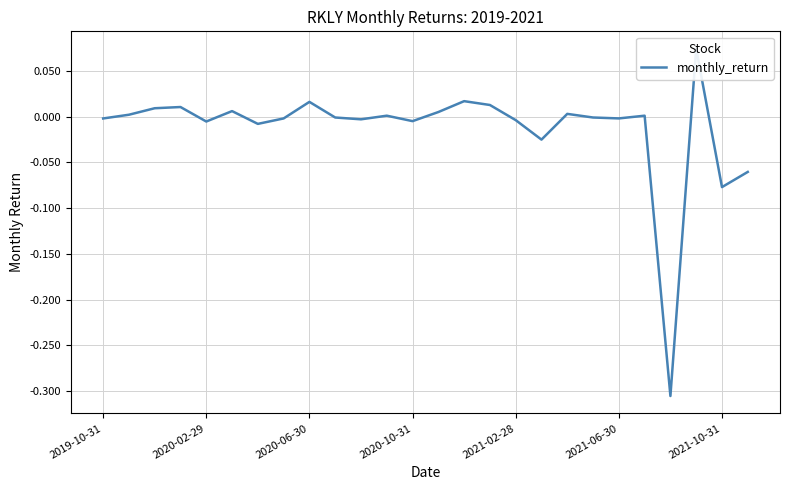

Reading left to right, what are all the values shown in this chart?

-0.0	0.0	0.0	0.0	-0.0	0.0	-0.0	-0.0	0.0	-0.0	-0.0	0.0	-0.0	0.0	0.0	0.0	-0.0	-0.0	0.0	-0.0	-0.0	0.0	-0.3	0.1	-0.1	-0.1